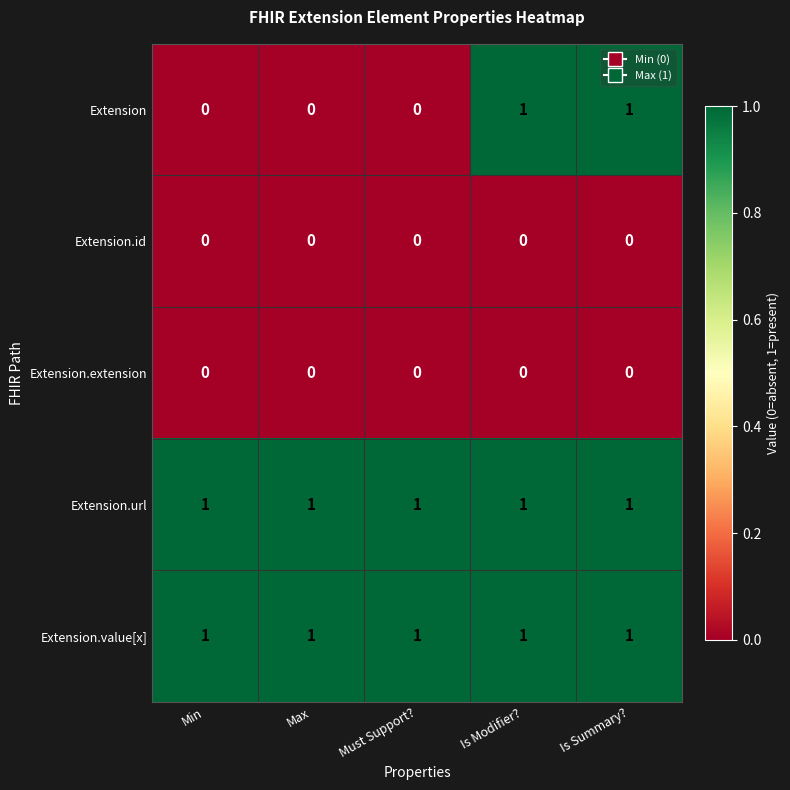

What is the total value across all series at Max?

2